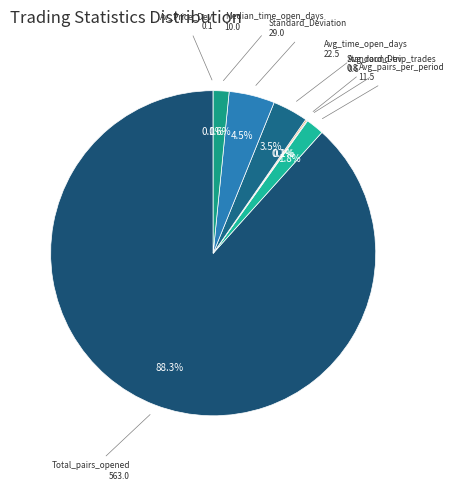

Count the number of slices in the pie.

8